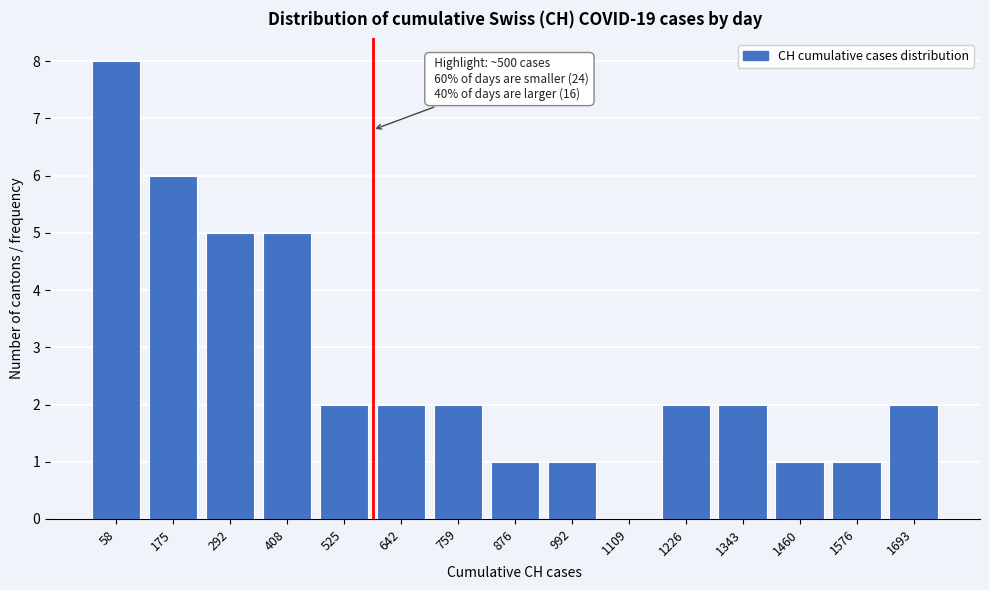

Reading right to left, transcribe all the data shown in this chart.

1693=2	1576=1	1460=1	1343=2	1226=2	1109=0	992=1	876=1	759=2	642=2	525=2	408=5	292=5	175=6	58=8